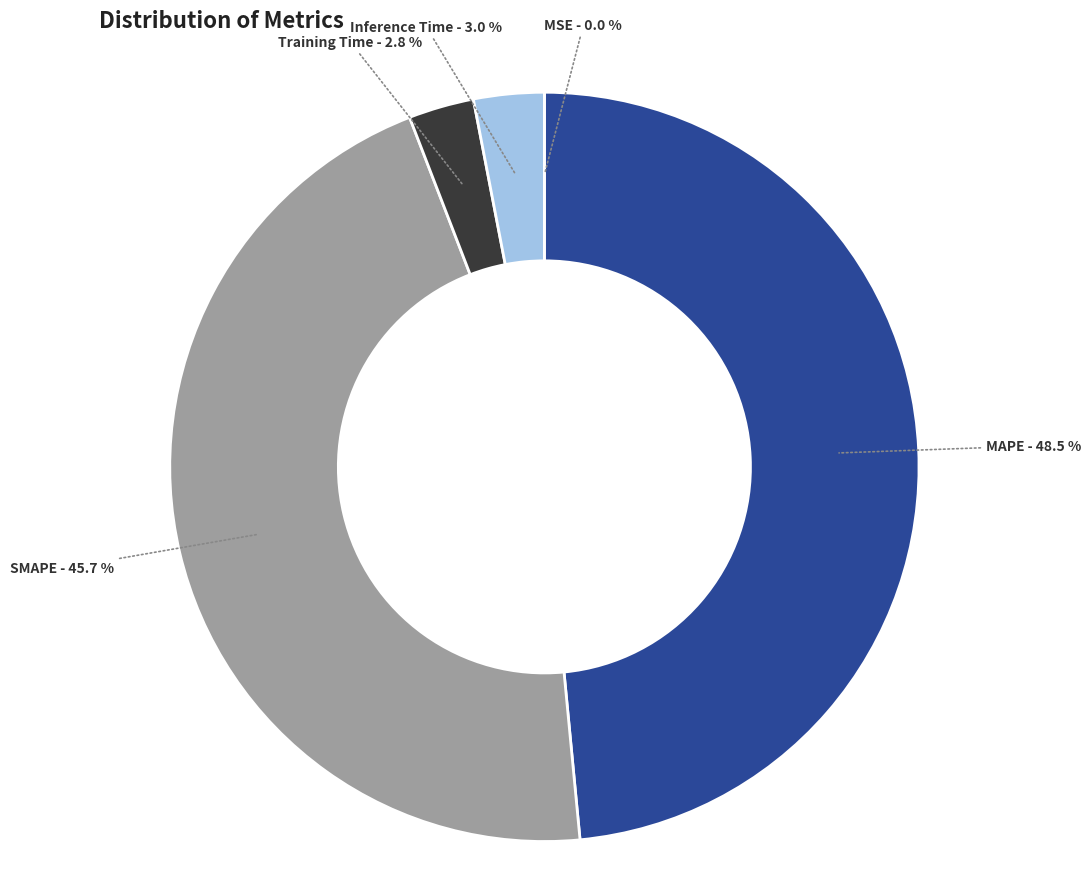

Between MAPE and Training Time, which is larger?

MAPE